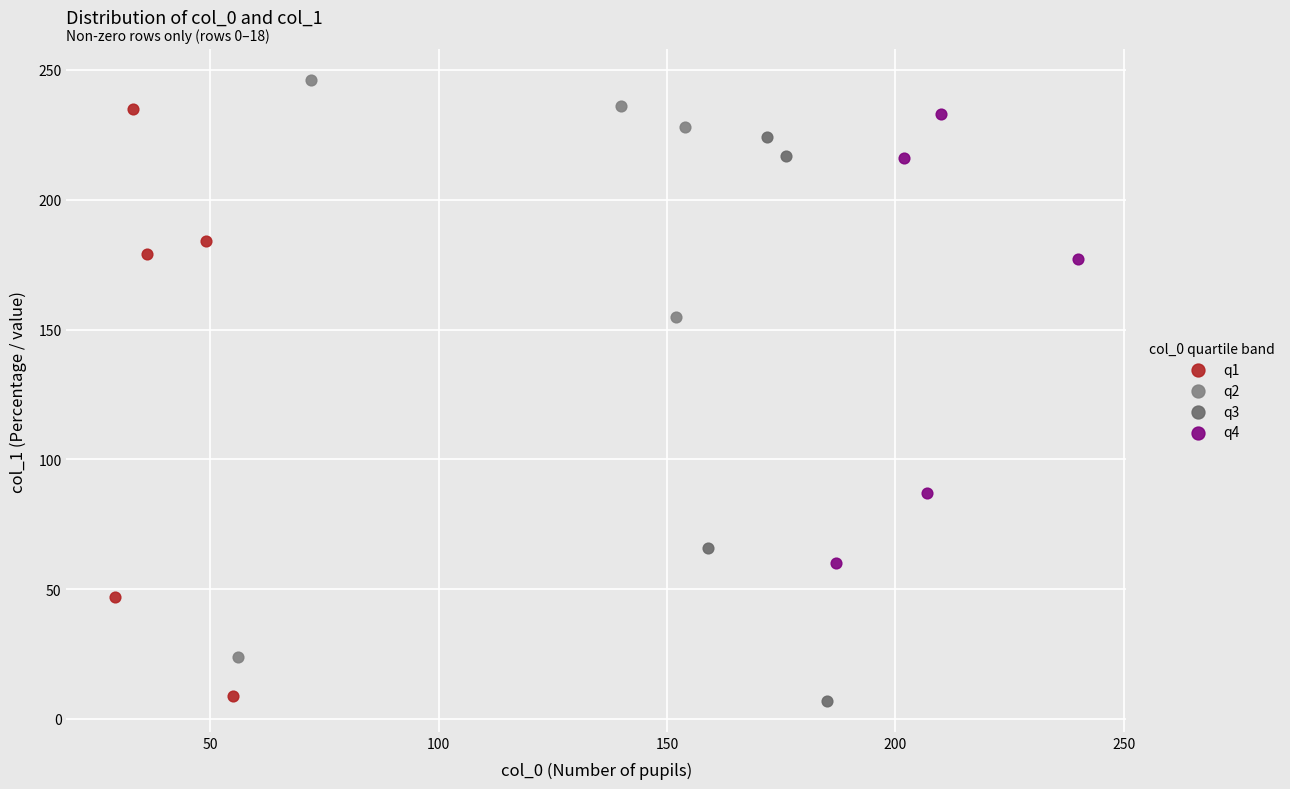

Which series contains the highest Y value?

q2